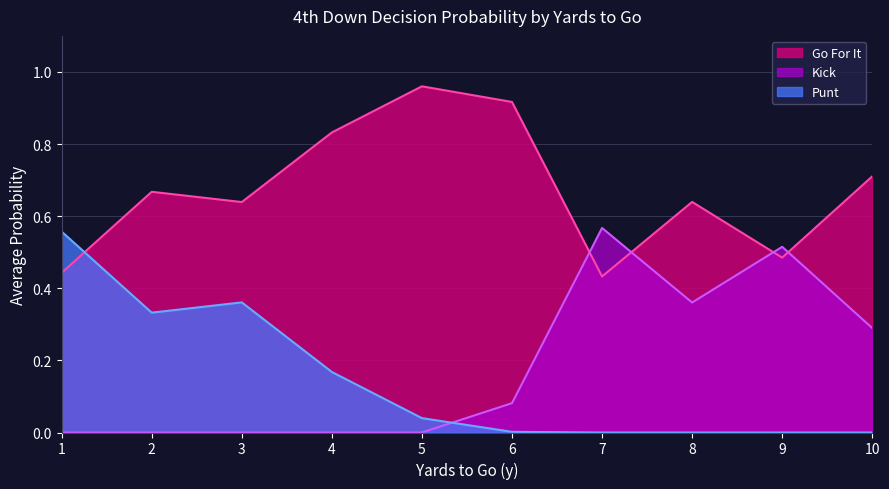

What is the sum of all punt values?

1.5